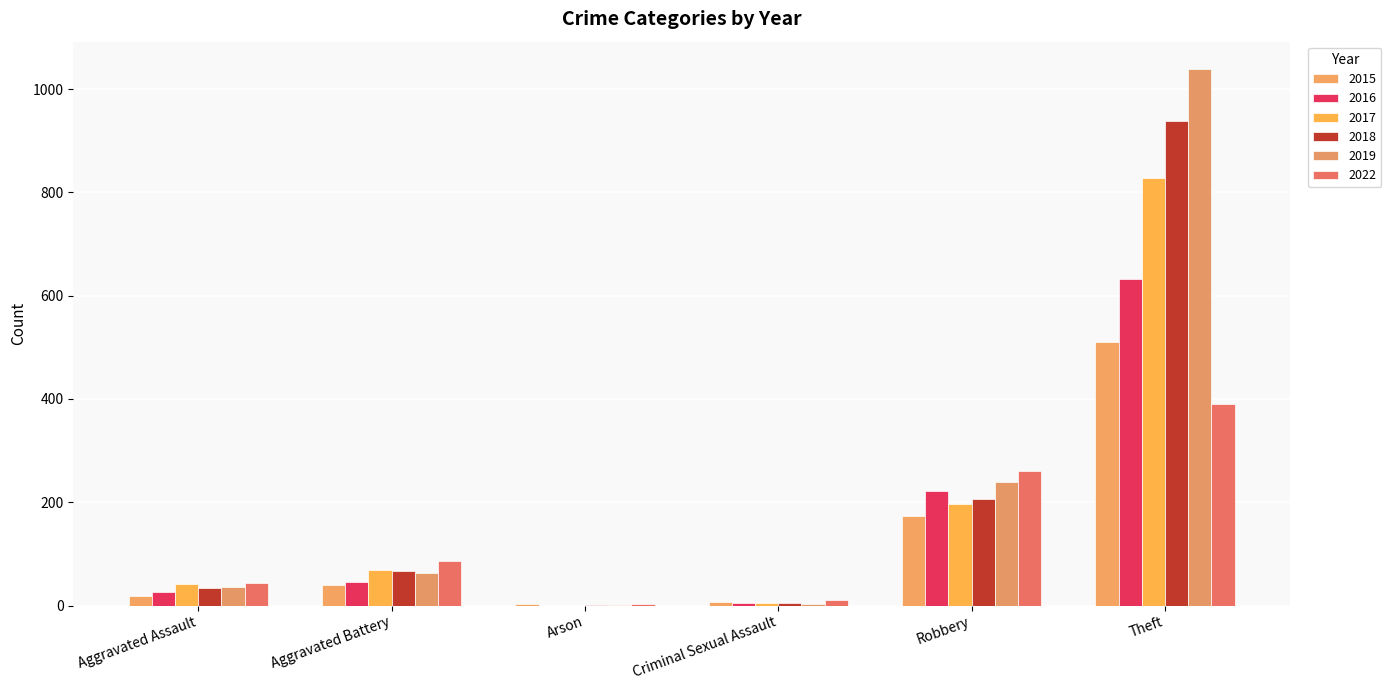

Rank the series by their maximum value, from lowest to highest.

2022, 2015, 2016, 2017, 2018, 2019